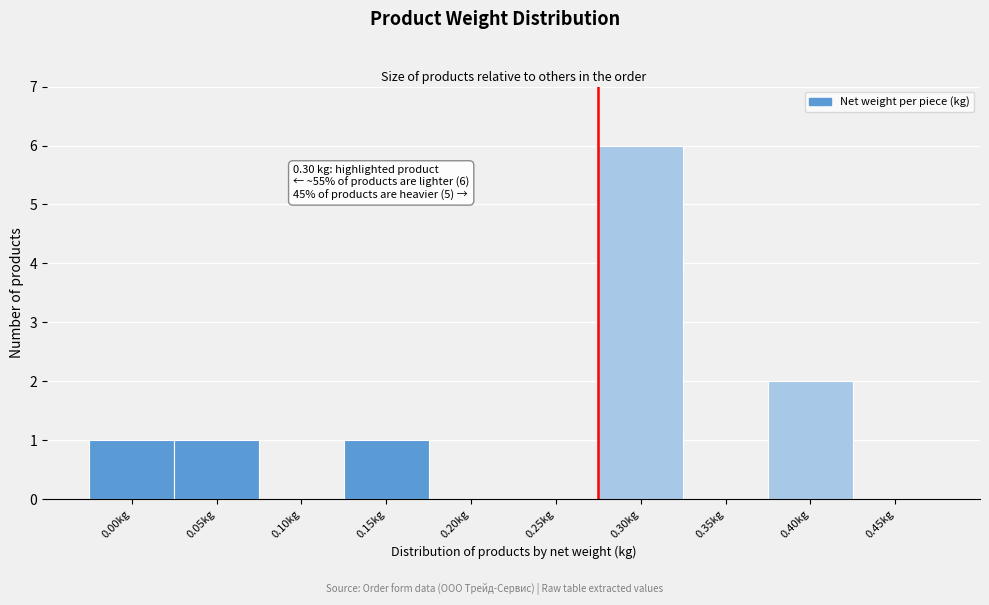

Reading left to right, list all the values displayed in this chart.

0.00kg=1	0.05kg=1	0.10kg=0	0.15kg=1	0.20kg=0	0.25kg=0	0.30kg=6	0.35kg=0	0.40kg=2	0.45kg=0